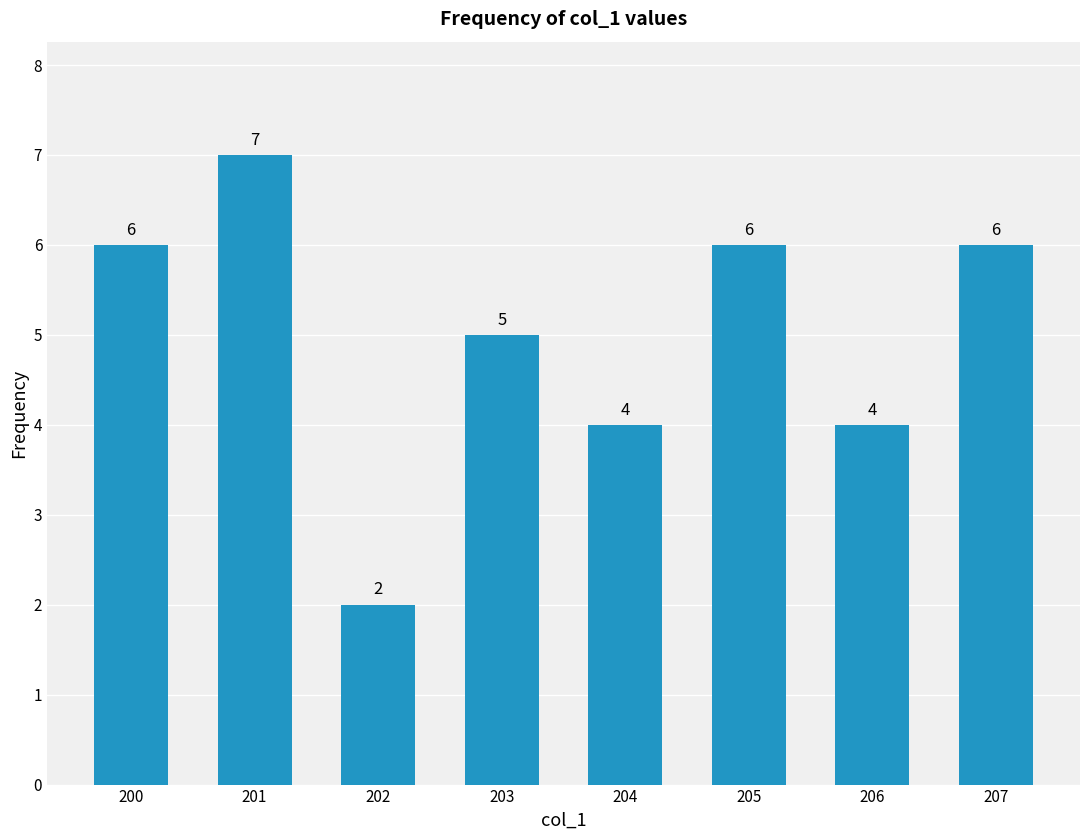

Reading left to right, what are all the values shown in this chart?

200=6	201=7	202=2	203=5	204=4	205=6	206=4	207=6